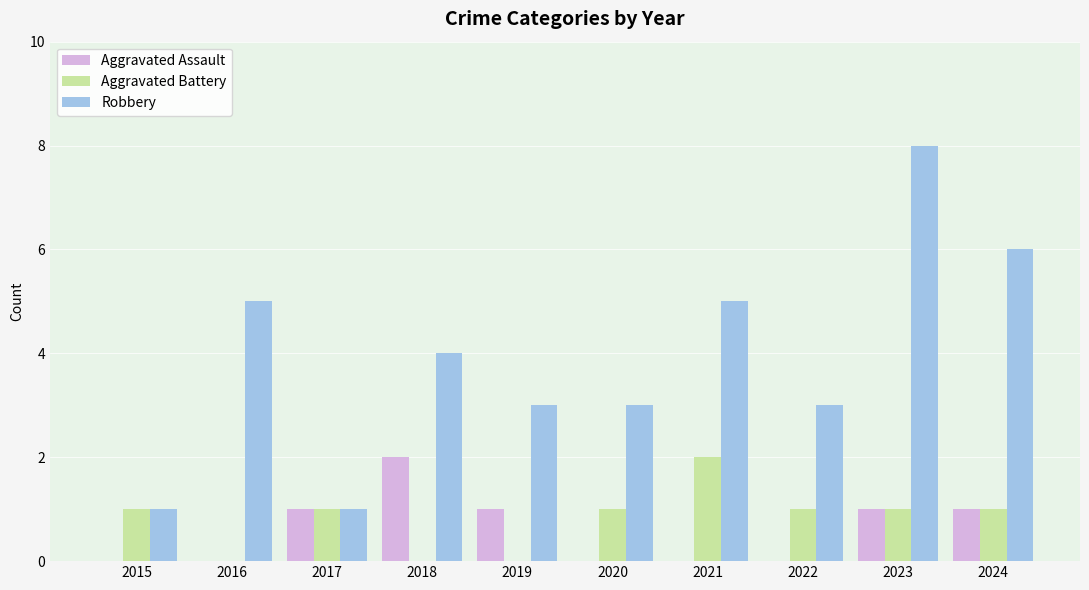

The value of Aggravated Battery at 2022 is 1. True or false?

True